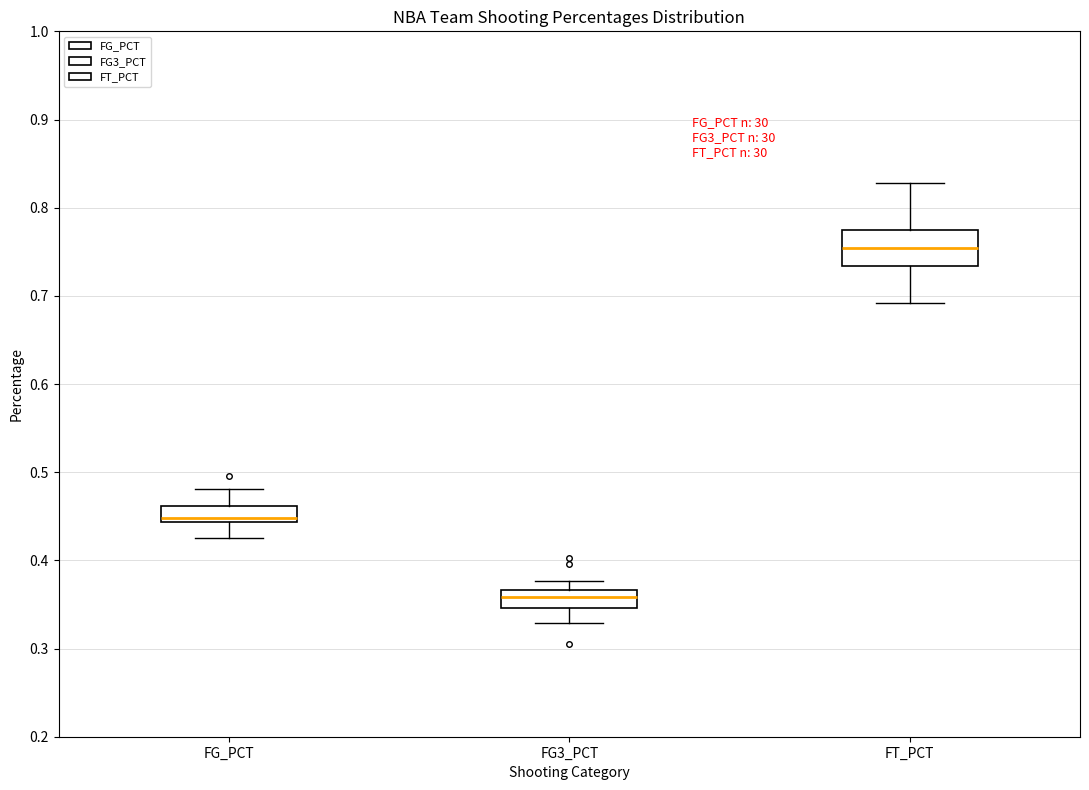

Where is the upper edge of the box for FG3_PCT on the y-axis? The values are not printed on the chart, so give them approximately, as read against the axis.

0.37